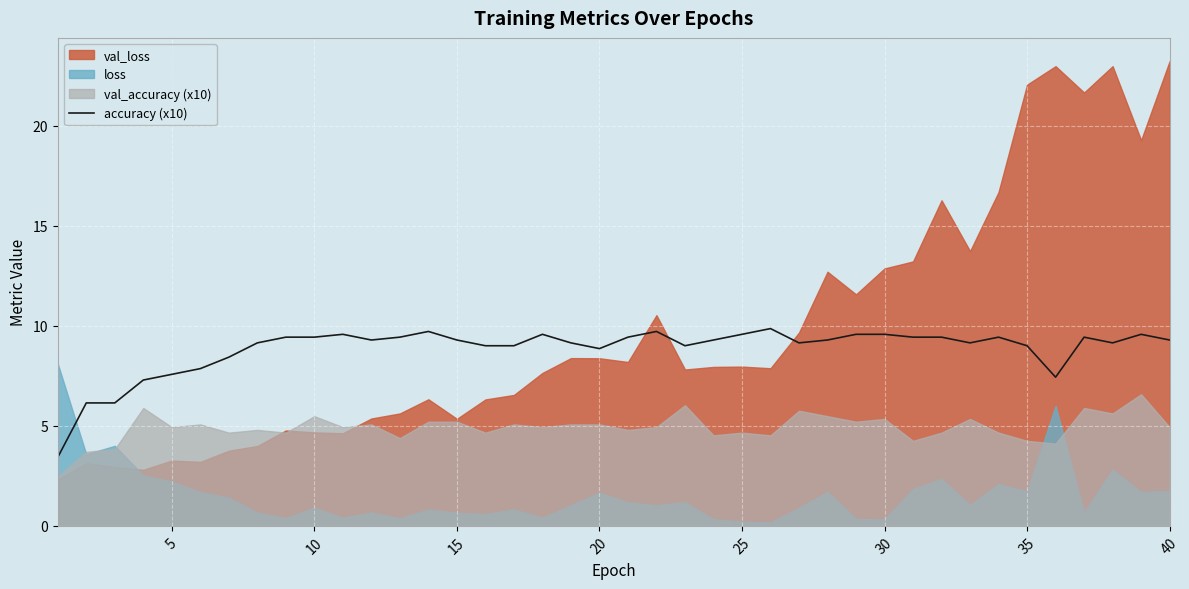

What is the lowest value of the accuracy (x10) series?

3.4